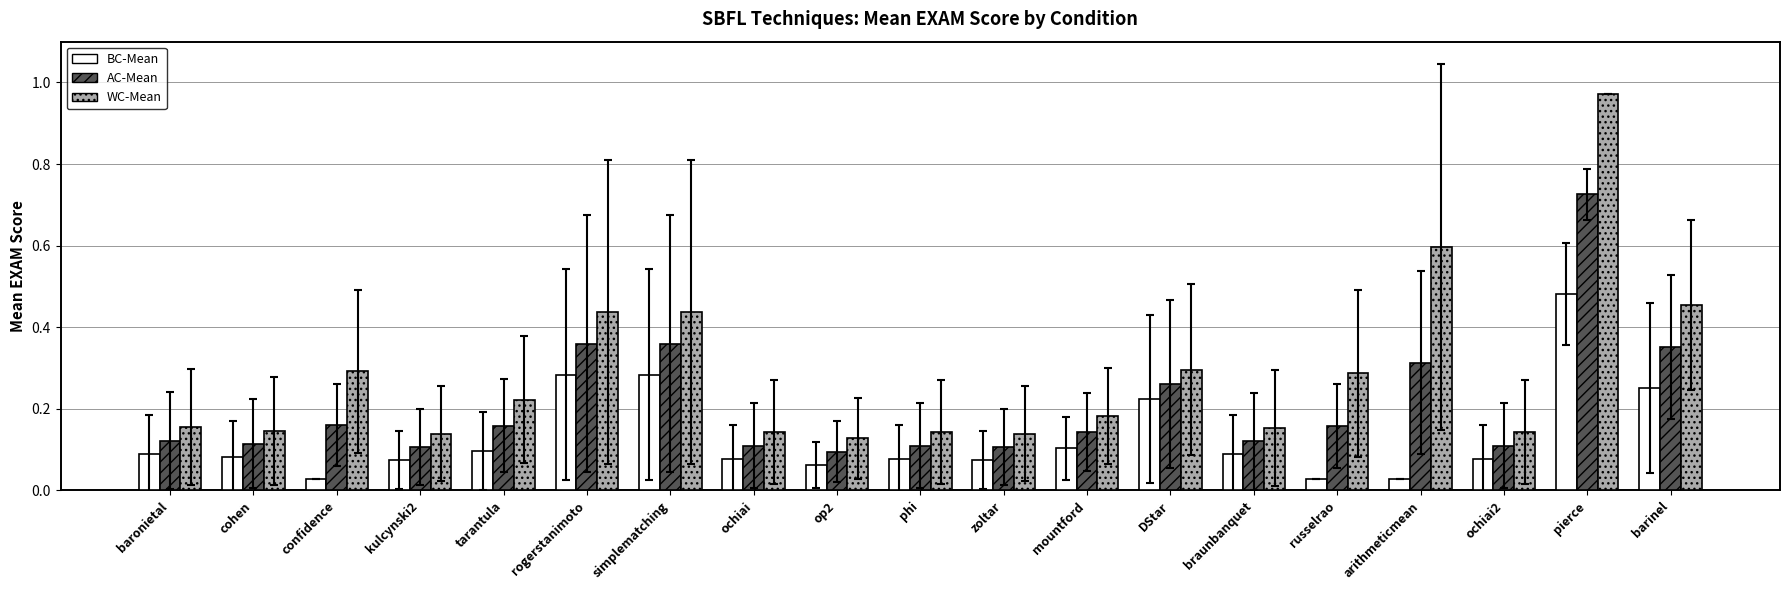

Which series has the largest total across all categories?

WC-Mean